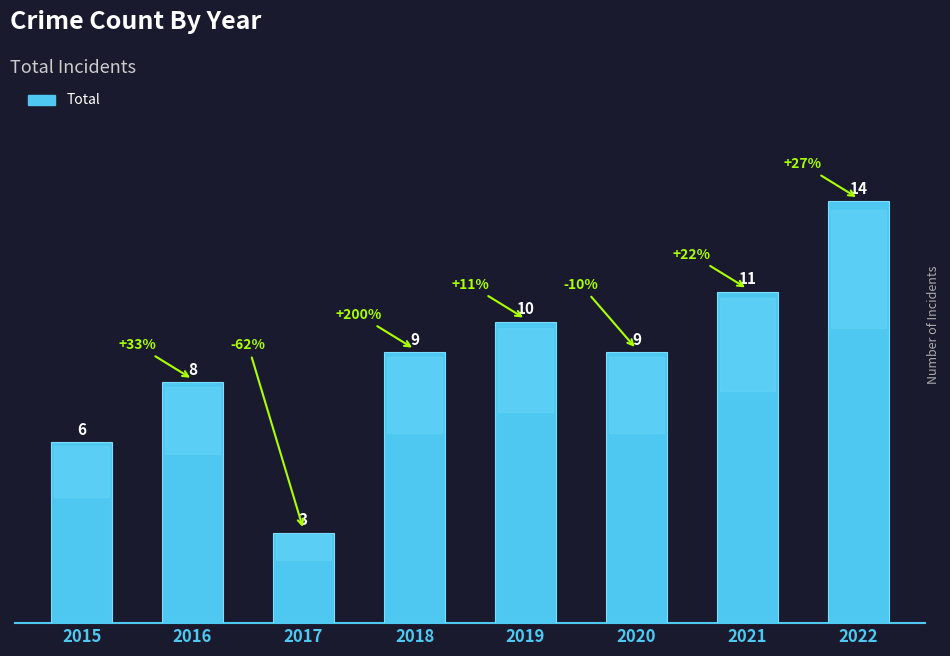

Count the number of categories in the chart.

8